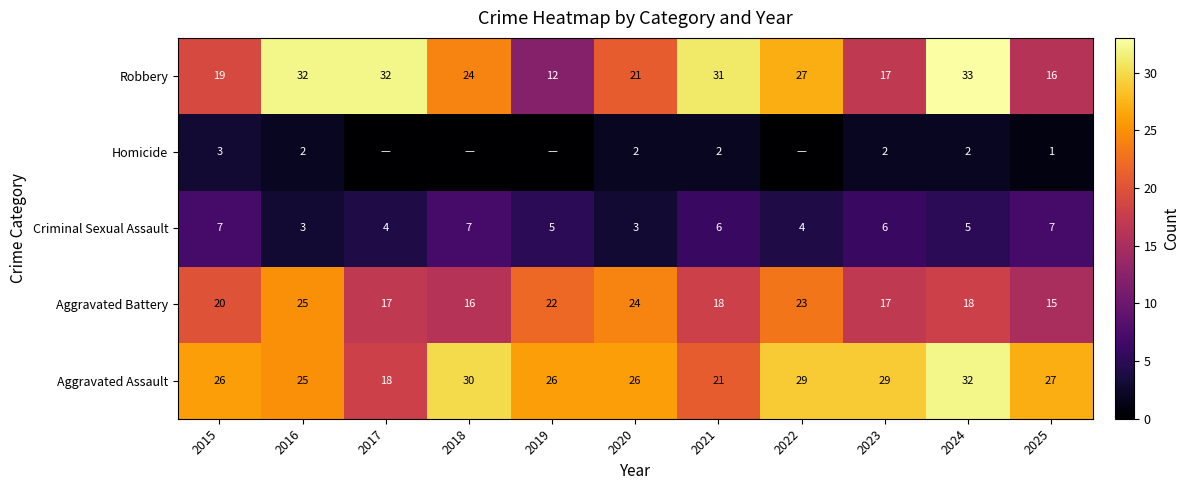

What is the maximum value for Criminal Sexual Assault?

7